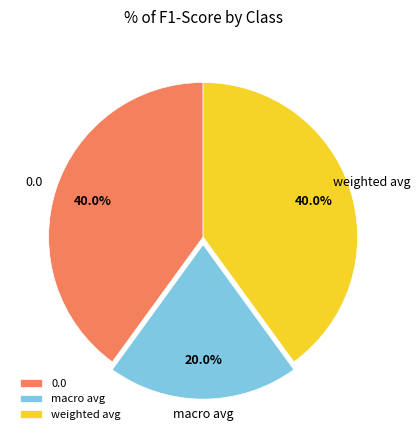

To the nearest percent, what portion does macro avg represent?

20%